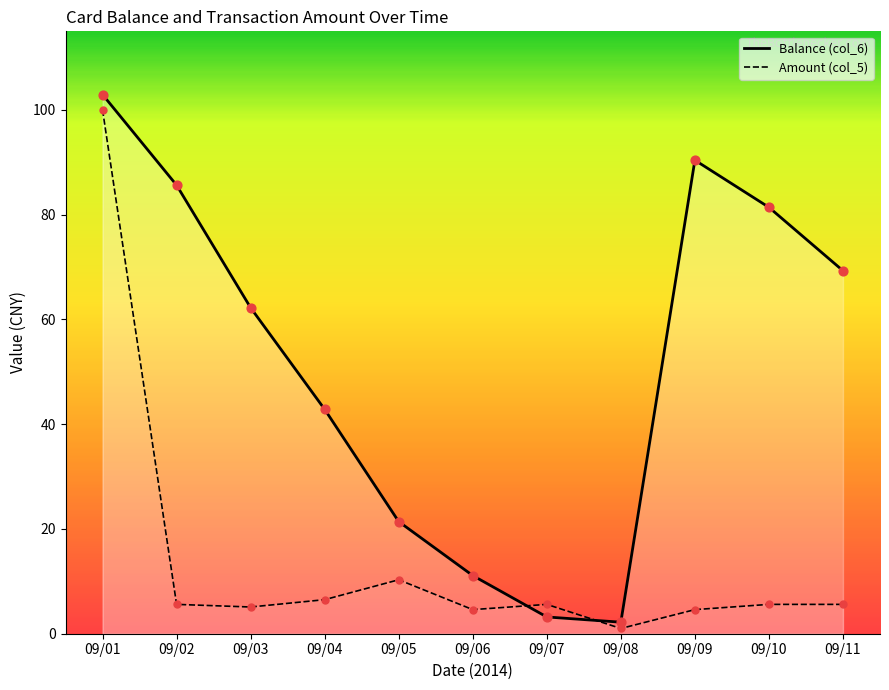

What is the total value across all series at 09/10?

87.0